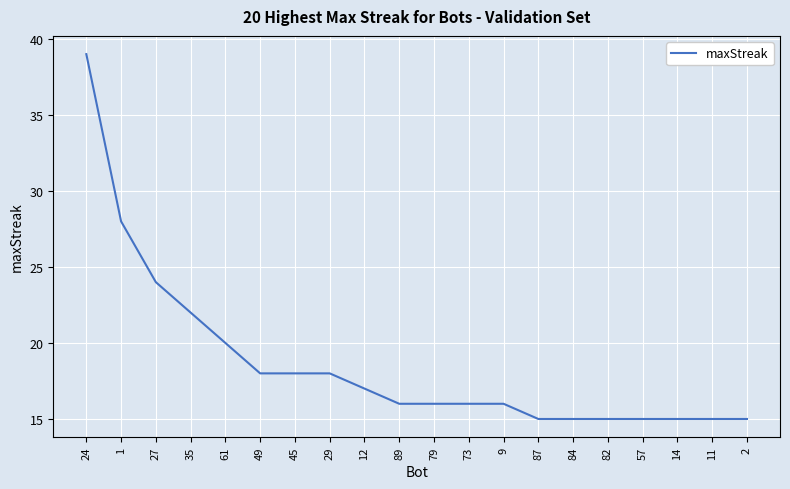

At which category does the chart reach its peak across all series?

24